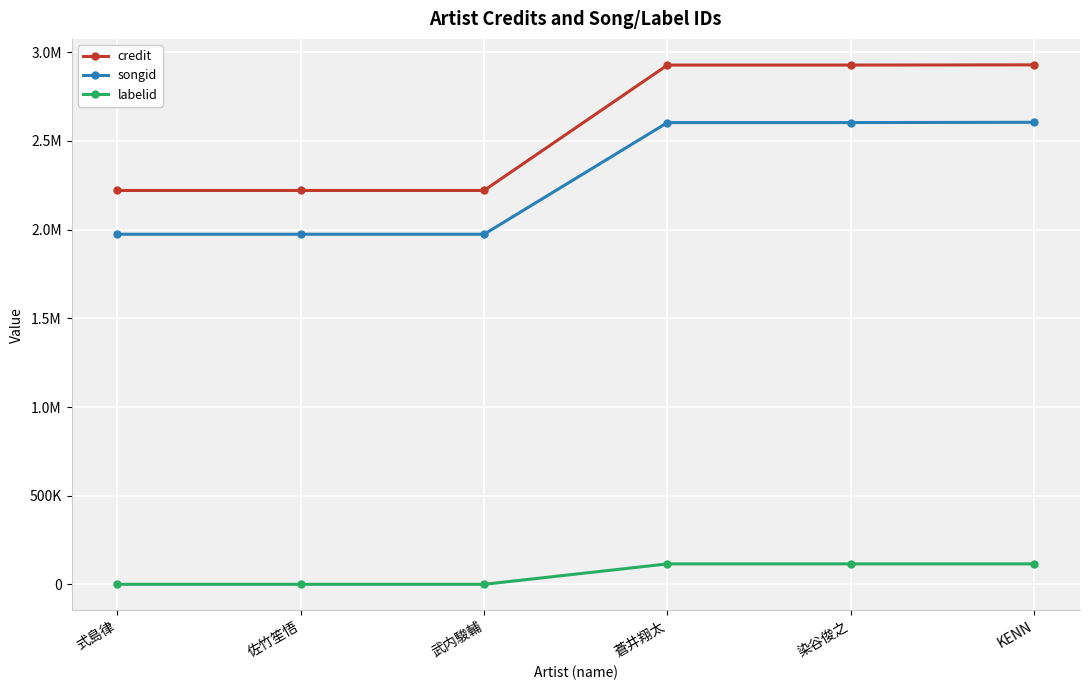

True or false: labelid and credit cross at least once.

False